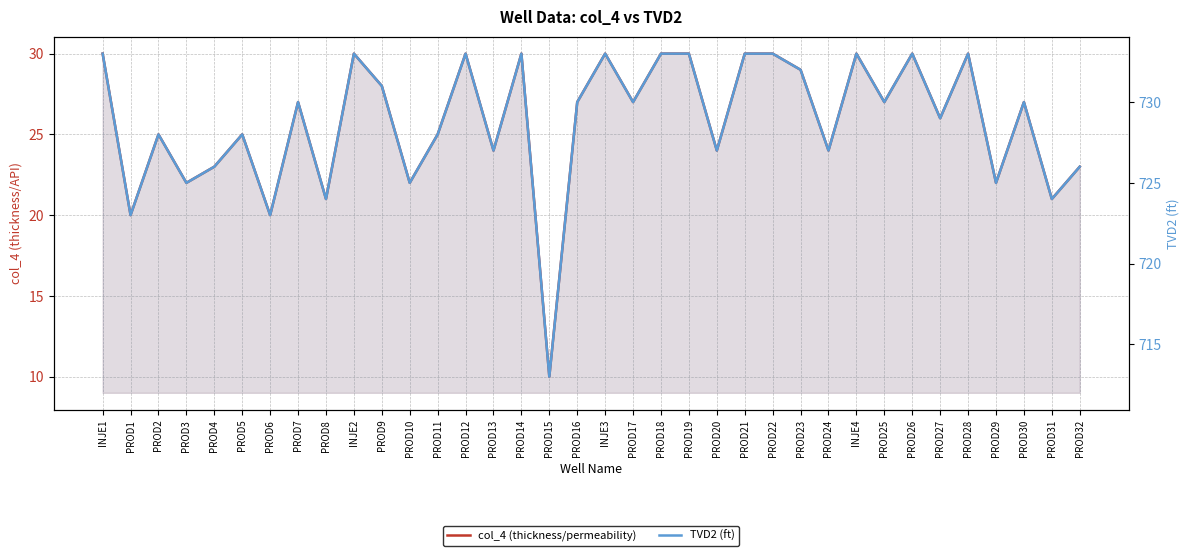

True or false: TVD2 (ft) and col_4 (thickness/permeability) intersect in this chart.

False